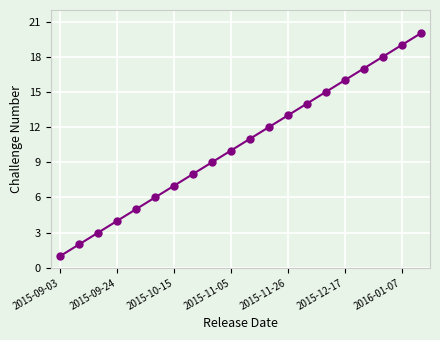

What is the difference between the maximum and minimum values?

19